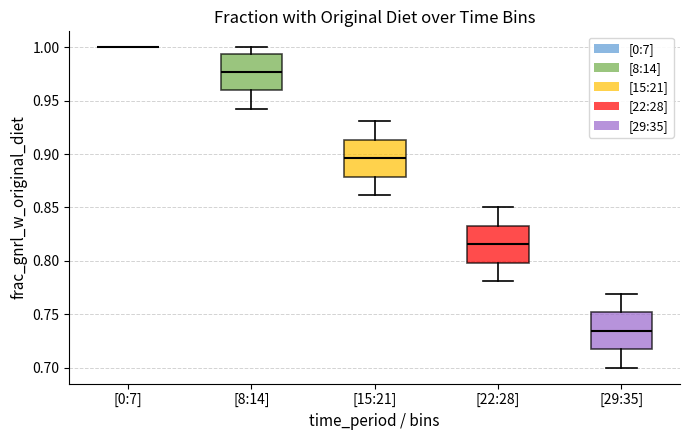

Reading left to right, transcribe this box plot: for each box, give where its median line is, the range the box spans, and where its two whiskers end, as read against the y-axis. The values are not printed on the chart, so give them approximately, as read against the axis.

[0:7]: box collapsed to a line at 1.000, whiskers 1.000 to 1.000
[8:14]: median 0.975, box 0.960 to 0.995, whiskers 0.940 to 1.000
[15:21]: median 0.895, box 0.880 to 0.915, whiskers 0.860 to 0.930
[22:28]: median 0.815, box 0.800 to 0.835, whiskers 0.780 to 0.850
[29:35]: median 0.735, box 0.715 to 0.750, whiskers 0.700 to 0.770